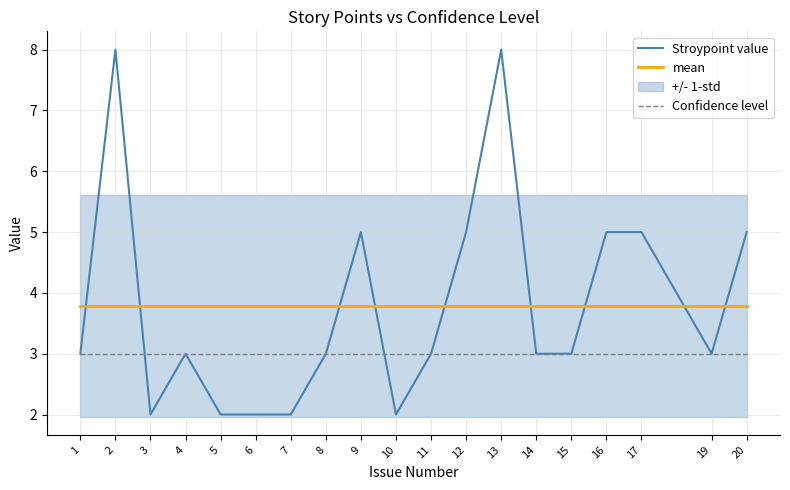

What is the sum of the Confidence level values at 16 and 1?

6.0